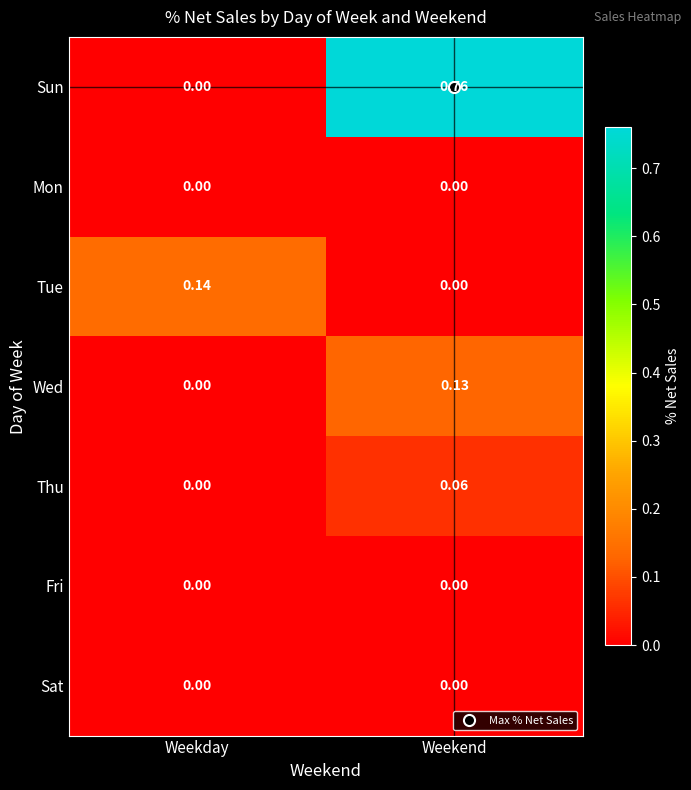

Which series has the widest spread of values?

Sun